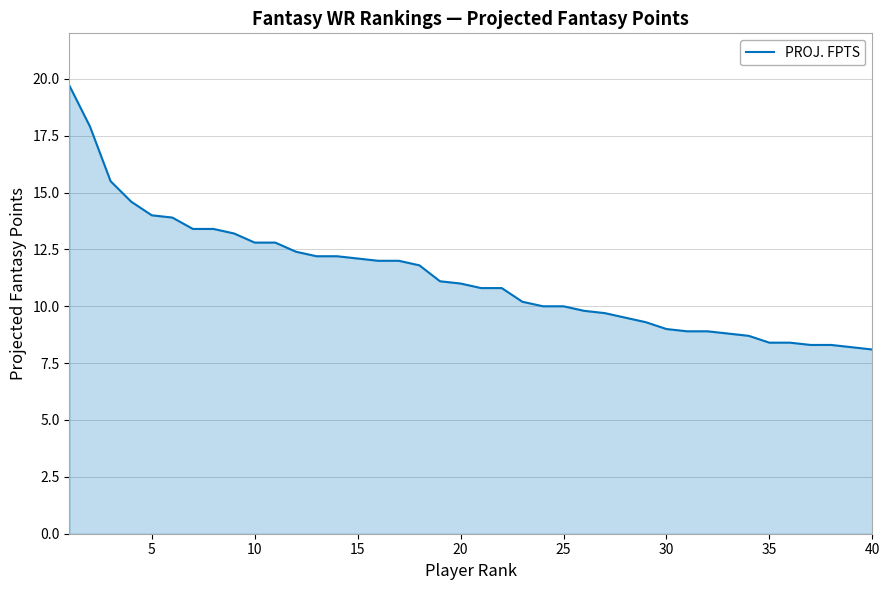

What is the difference between the maximum and minimum values?

11.6